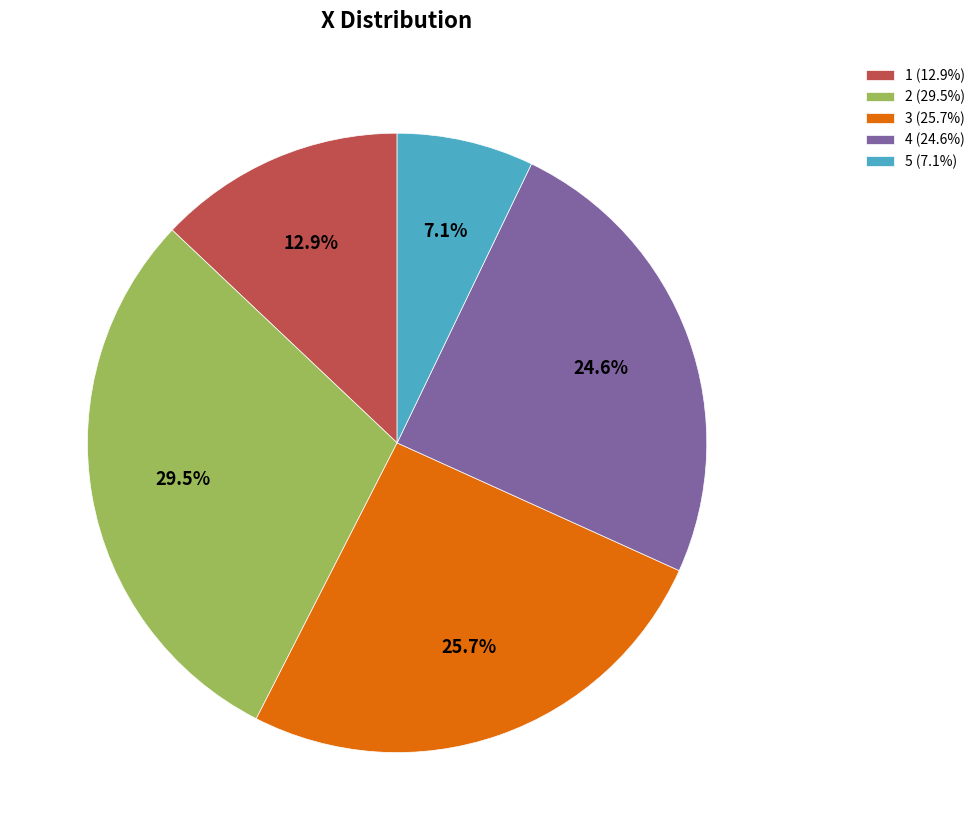

Combined, what portion of the pie is 4 (24.6%) and 2 (29.5%)?

54.2%